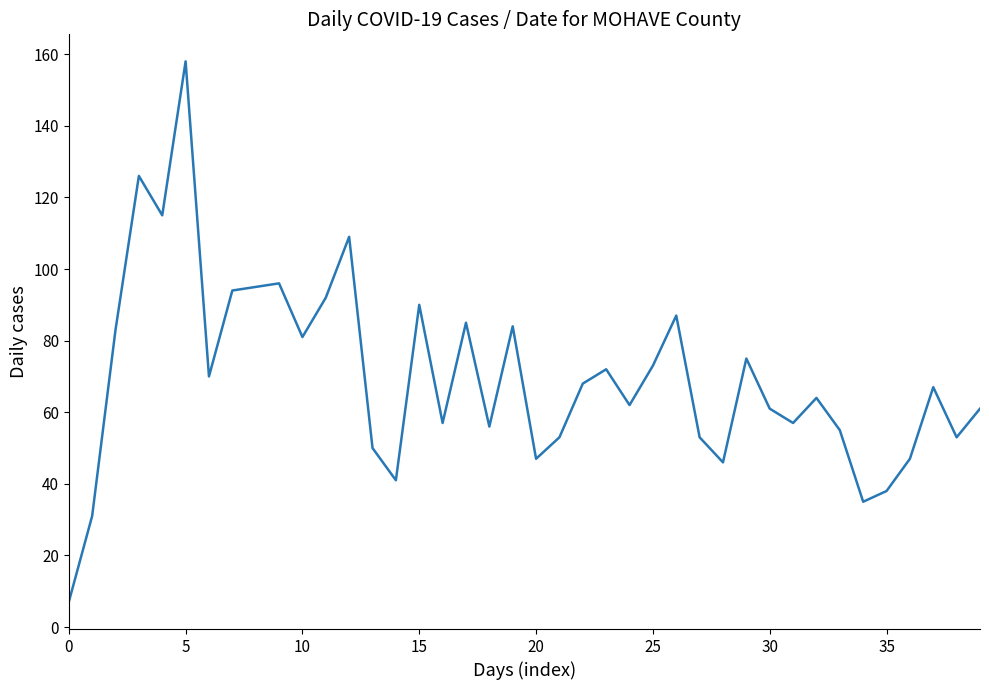

What is the difference between the maximum and minimum values?

151